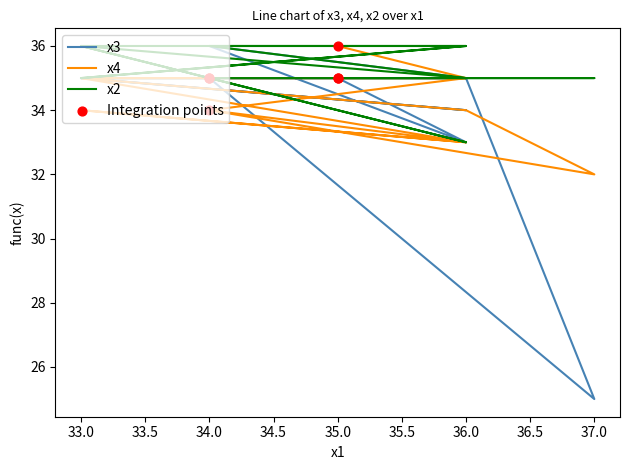

At which category is the sum across all series the highest?

33